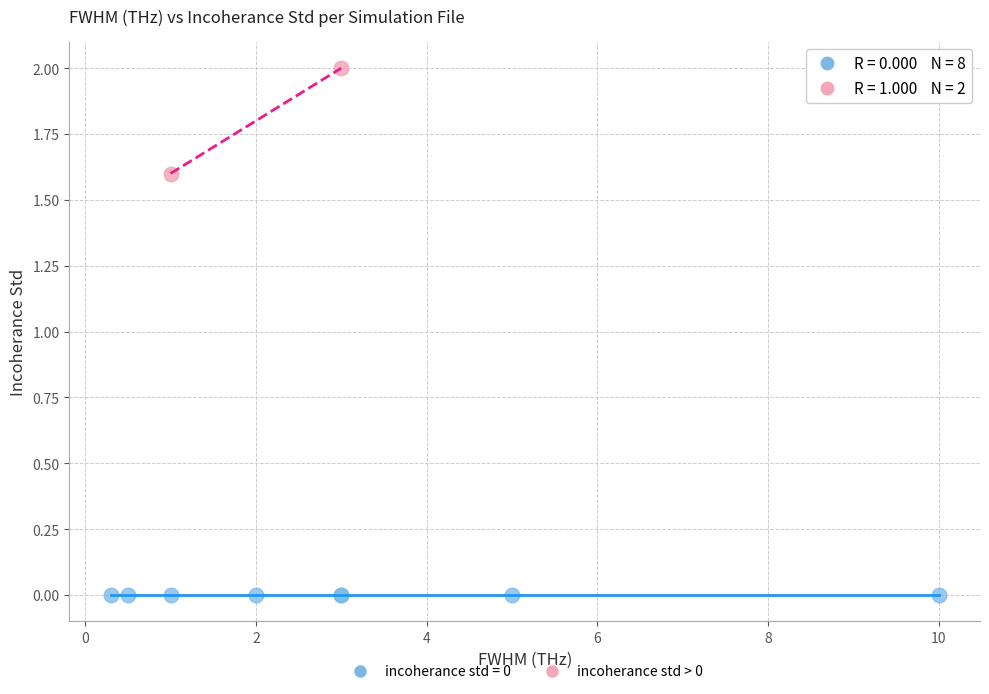

What are all the series names shown in the legend?

incoherance std = 0, incoherance std > 0